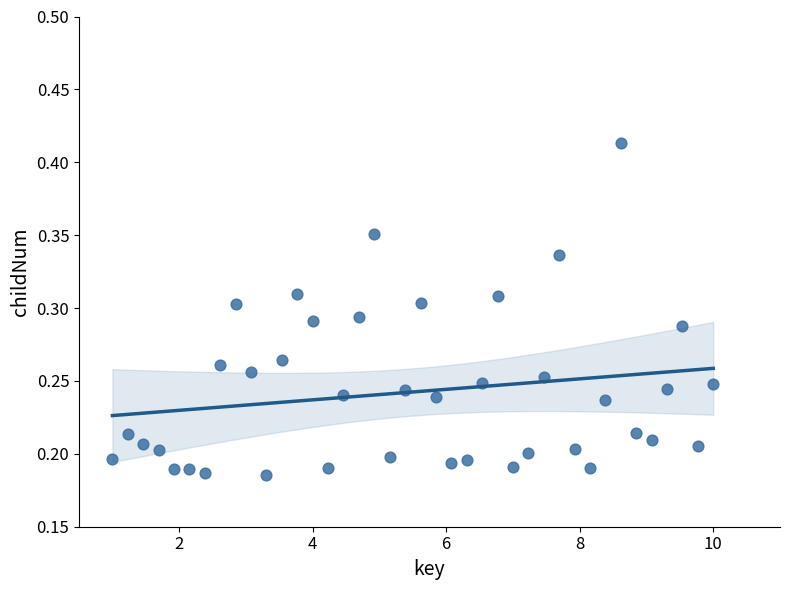

What is the range of X values (max minus min)?

9.0